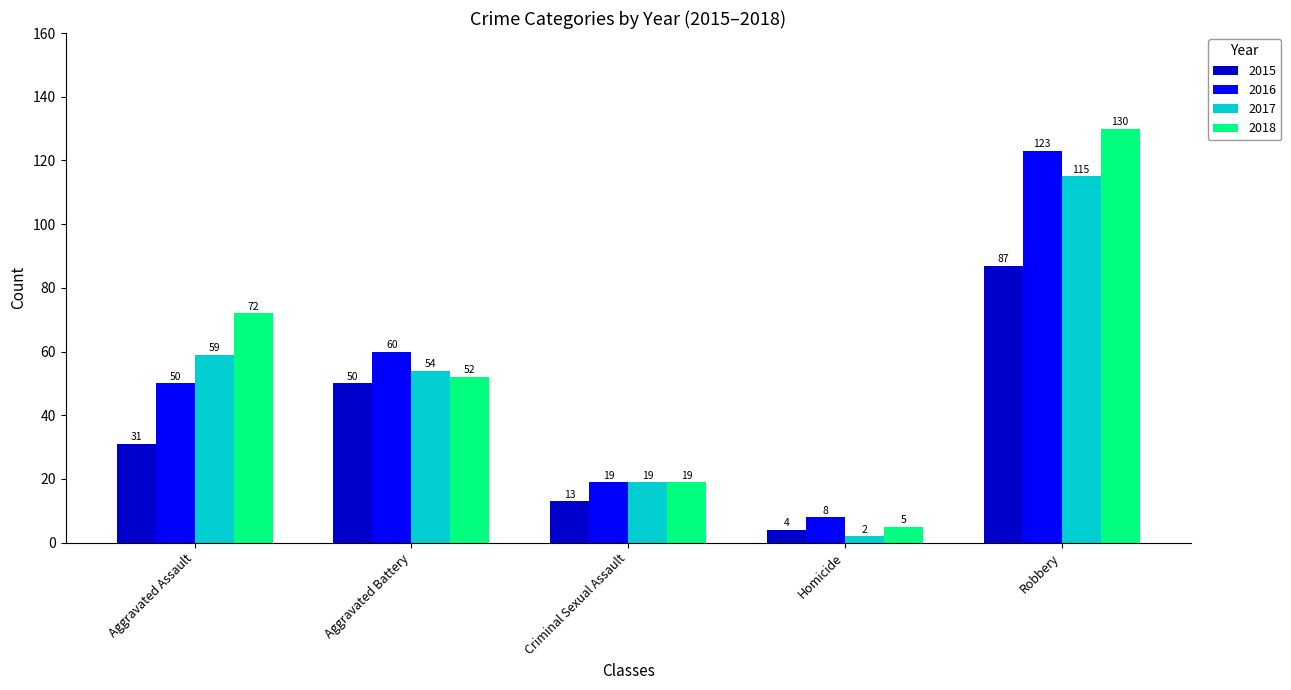

Is the value of 2016 at Criminal Sexual Assault greater than the value of 2015 at Aggravated Battery?

No